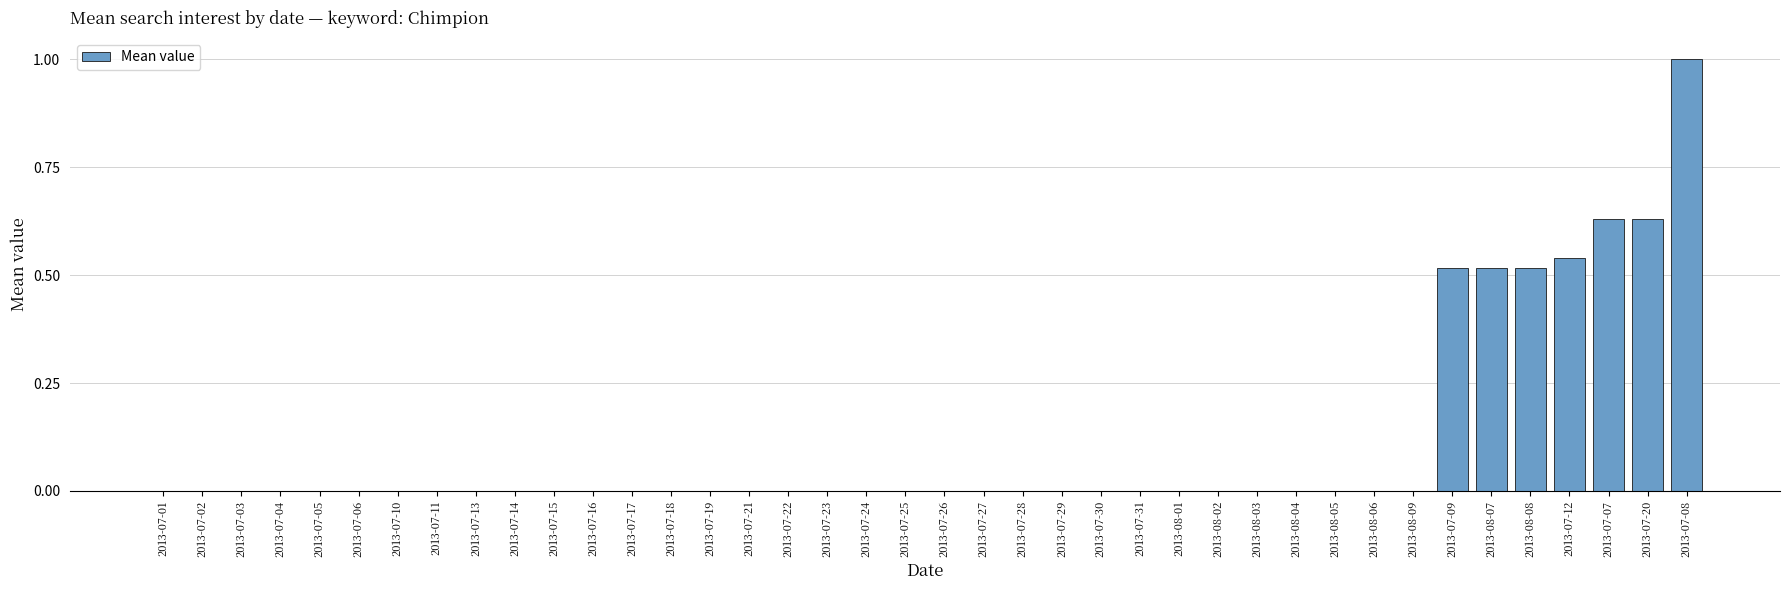

Between 2013-07-07 and 2013-07-04, which is larger?

2013-07-07